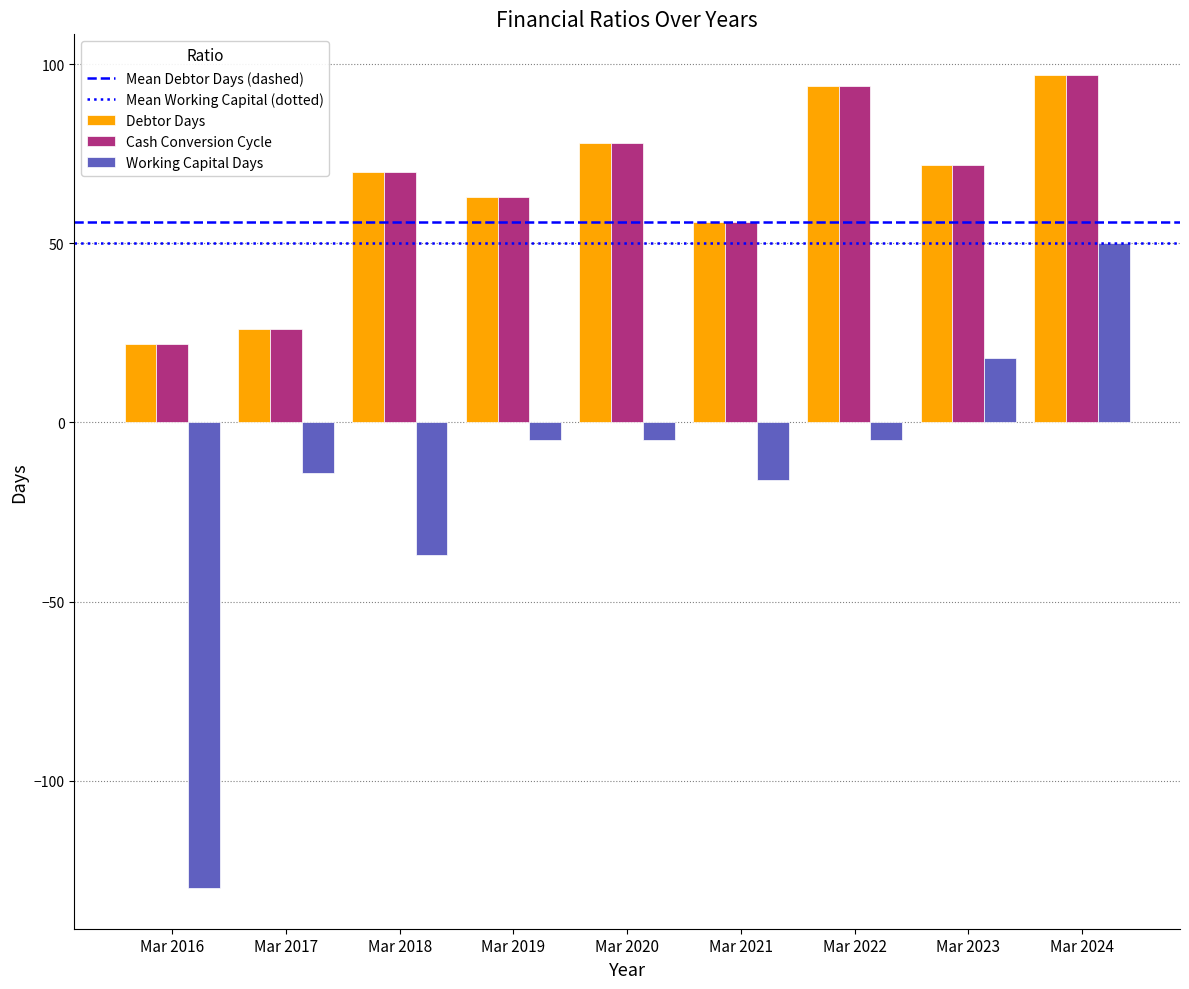

What is the difference between the maximum and minimum values in the Debtor Days series?

75